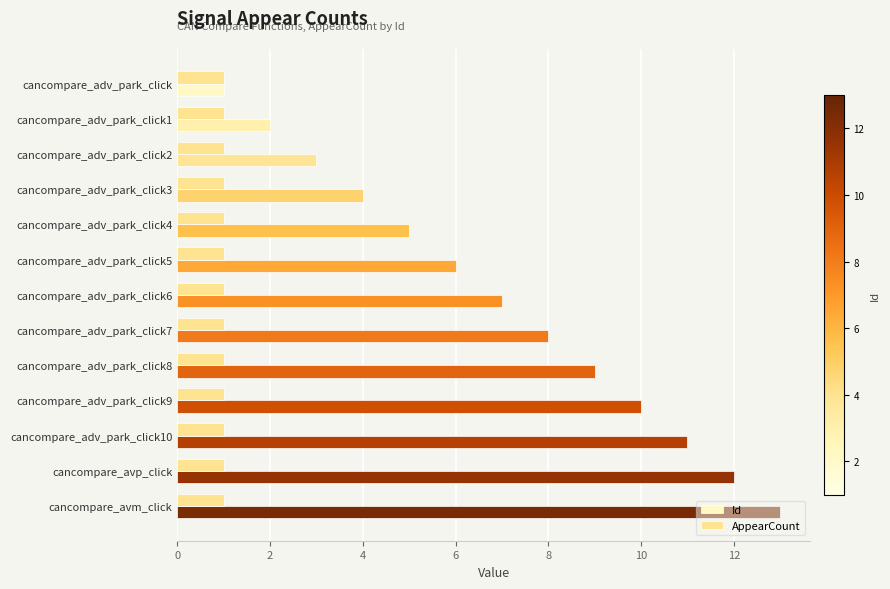

List the series in order of their peak value, highest first.

Id, AppearCount